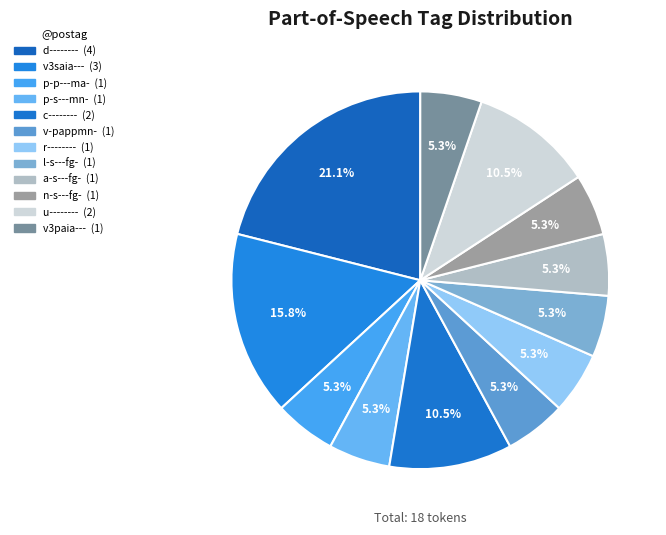

What is the ratio of the value at v3saia--- to the value at a-s---fg-?

3.0